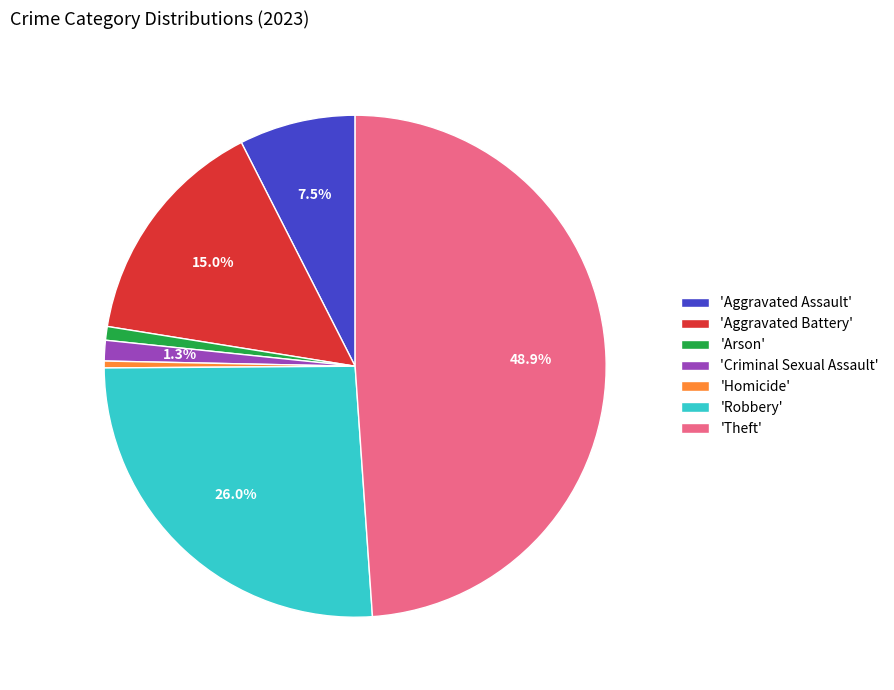

Count the number of slices in the pie.

7